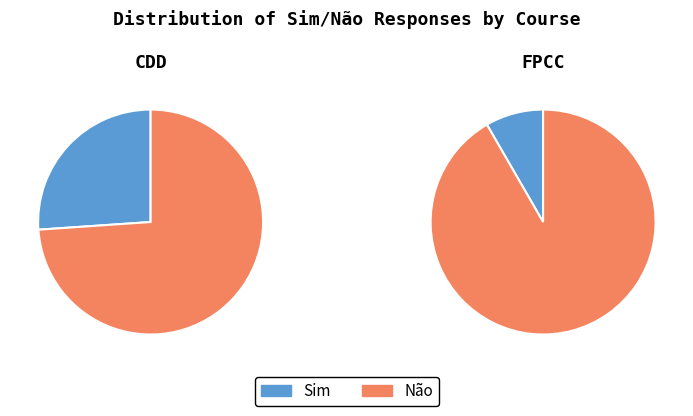

Which category has the smallest portion of the pie?

Sim